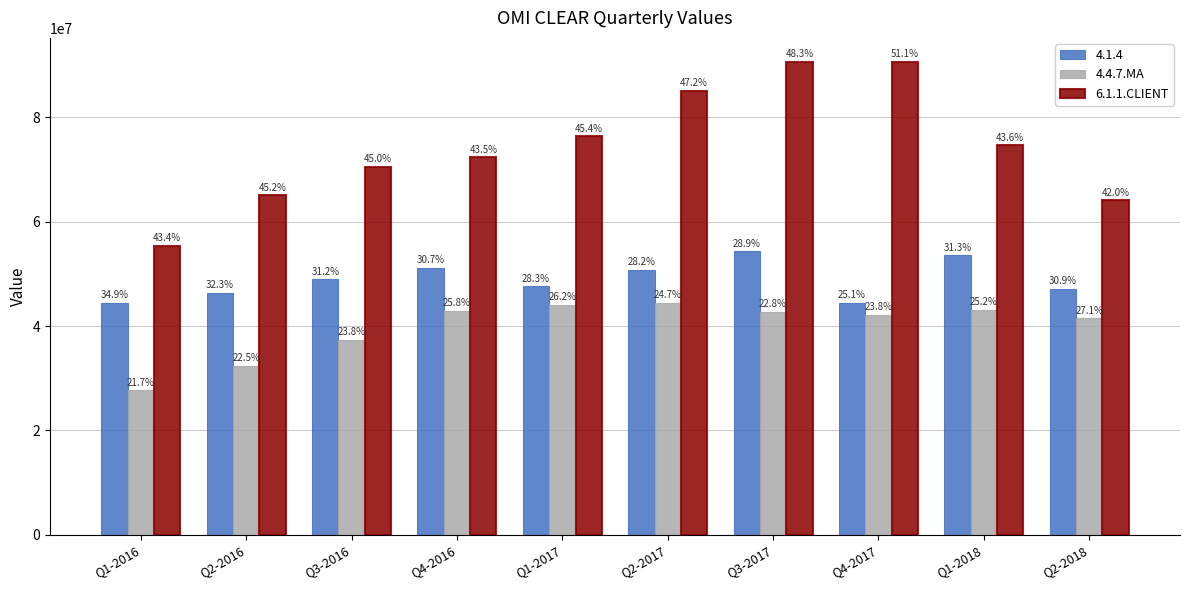

Which label corresponds to the largest value in the chart?

Q4-2017